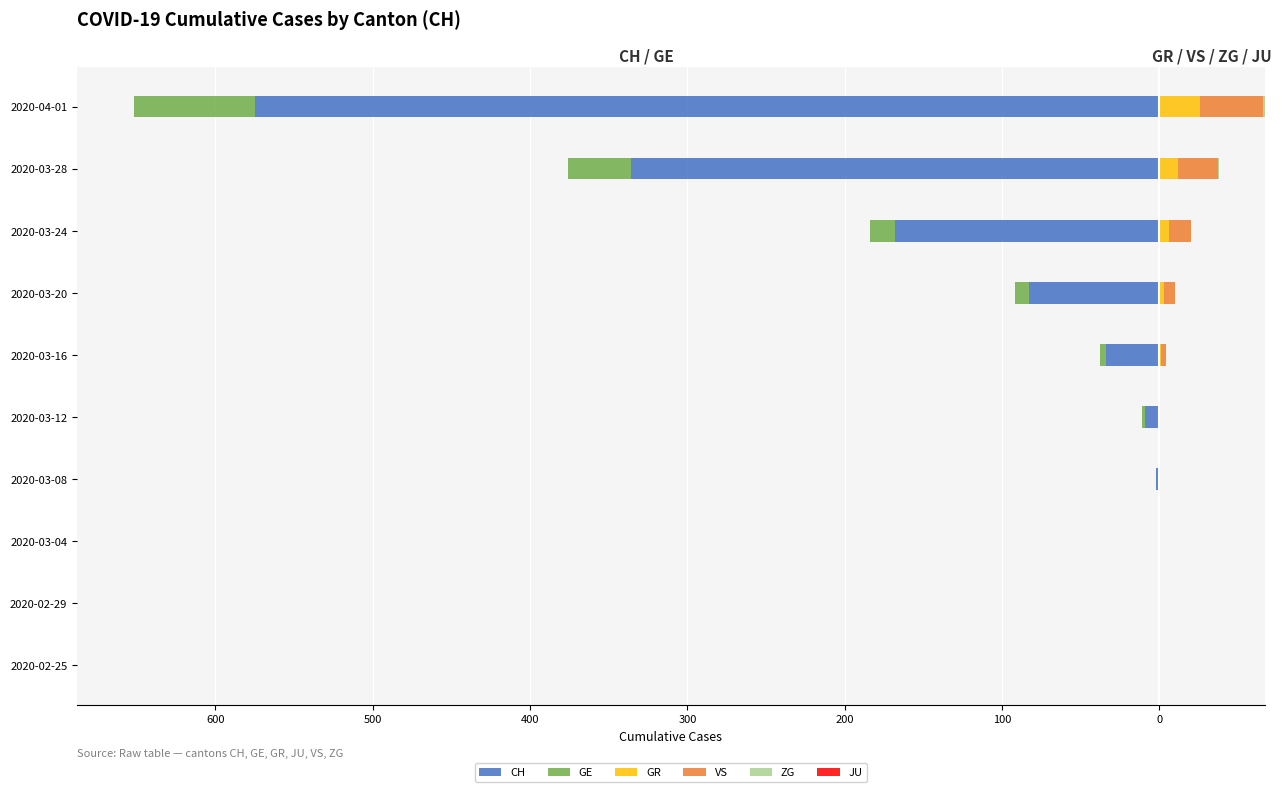

What is the difference between the highest and lowest values at 100?

90.0